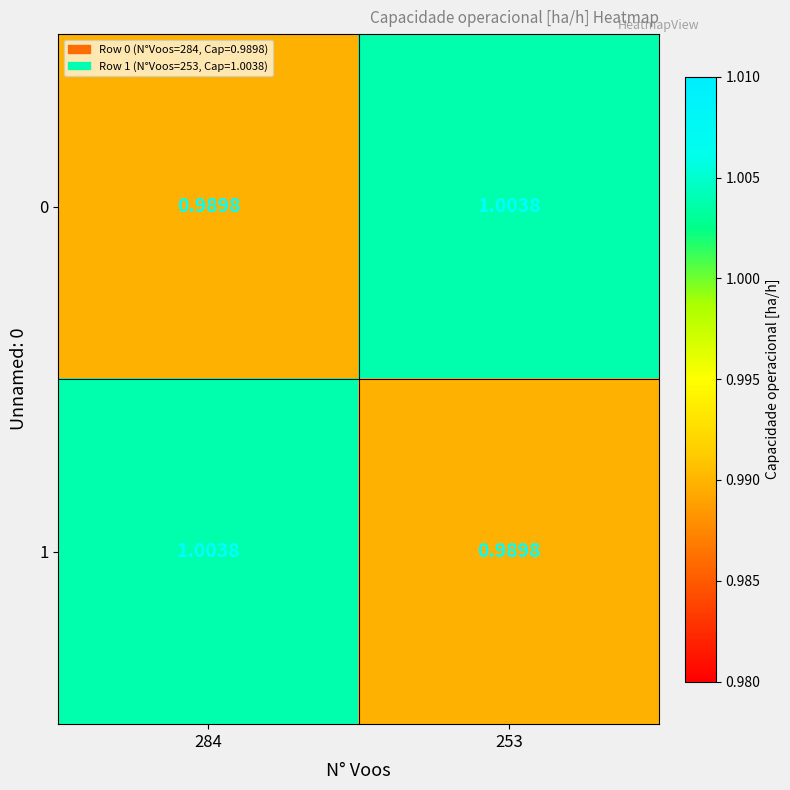

Is the value of 0 at 253 greater than the value of 1 at 253?

Yes